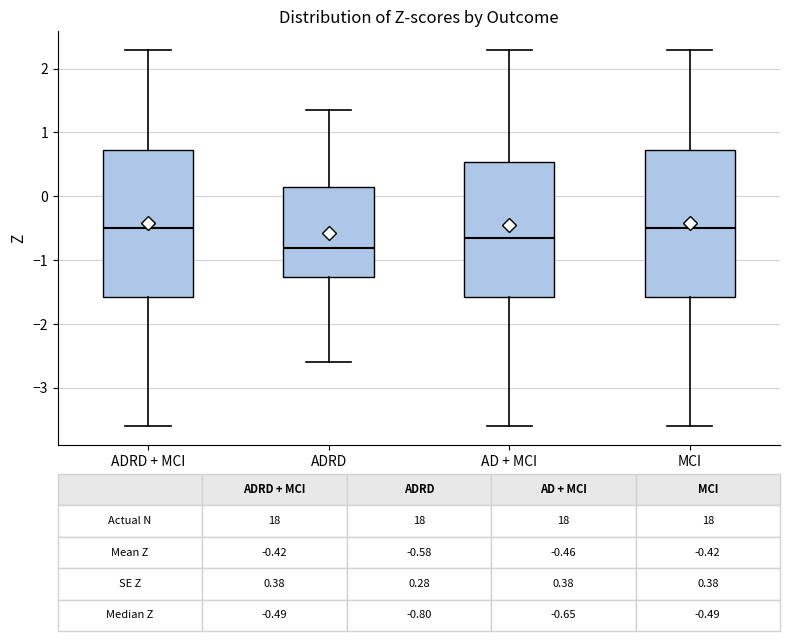

Which box's median line is the lowest?

ADRD